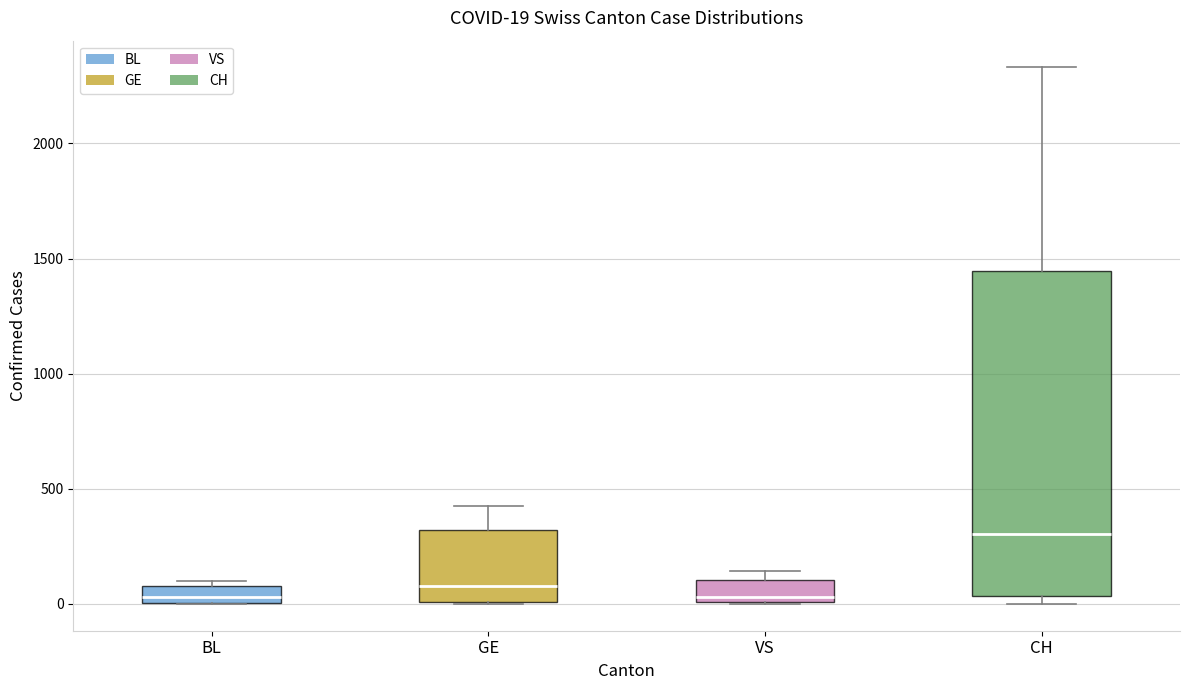

Which box is the tallest, from its lower edge to its upper edge?

CH